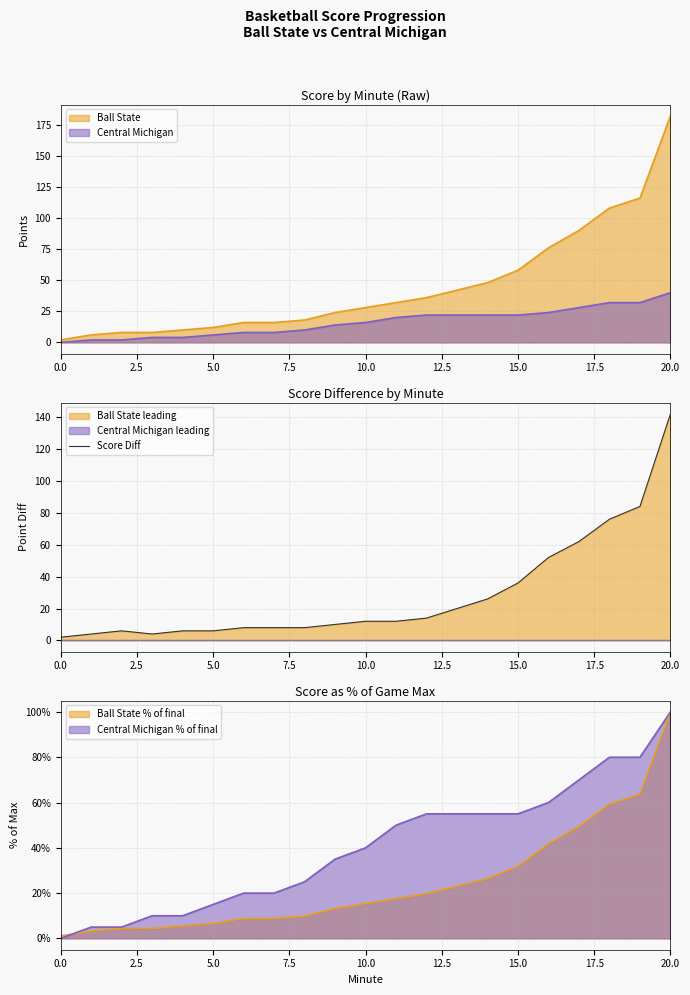

What is the highest value of the Score Diff series?

142